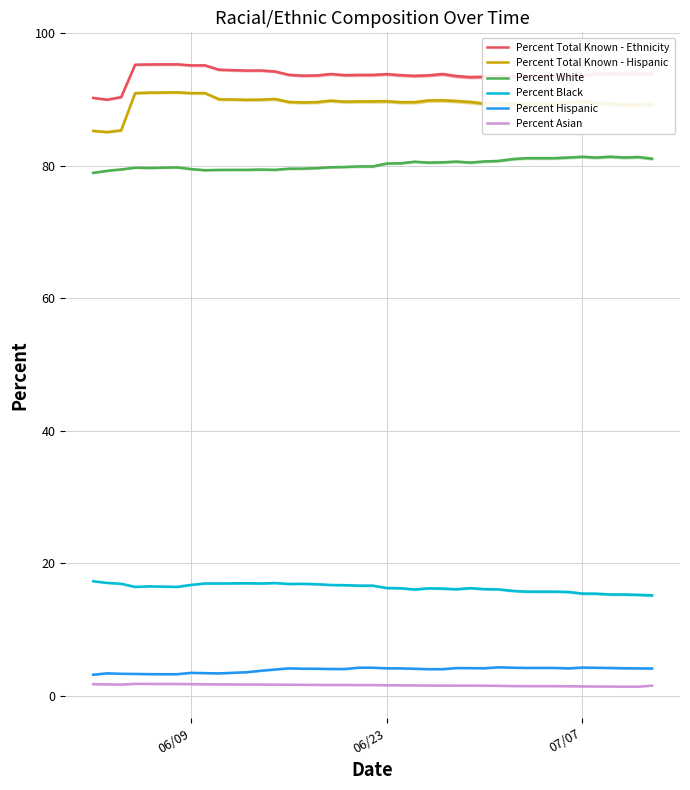

How many lines are shown in the chart?

6